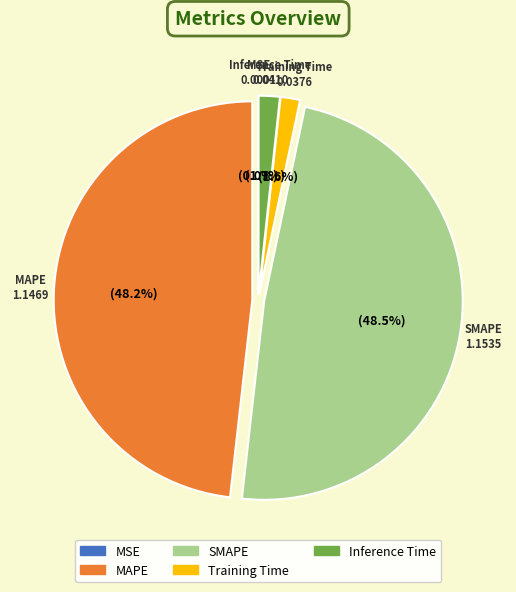

Is there any slice that represents more than half of the pie?

No